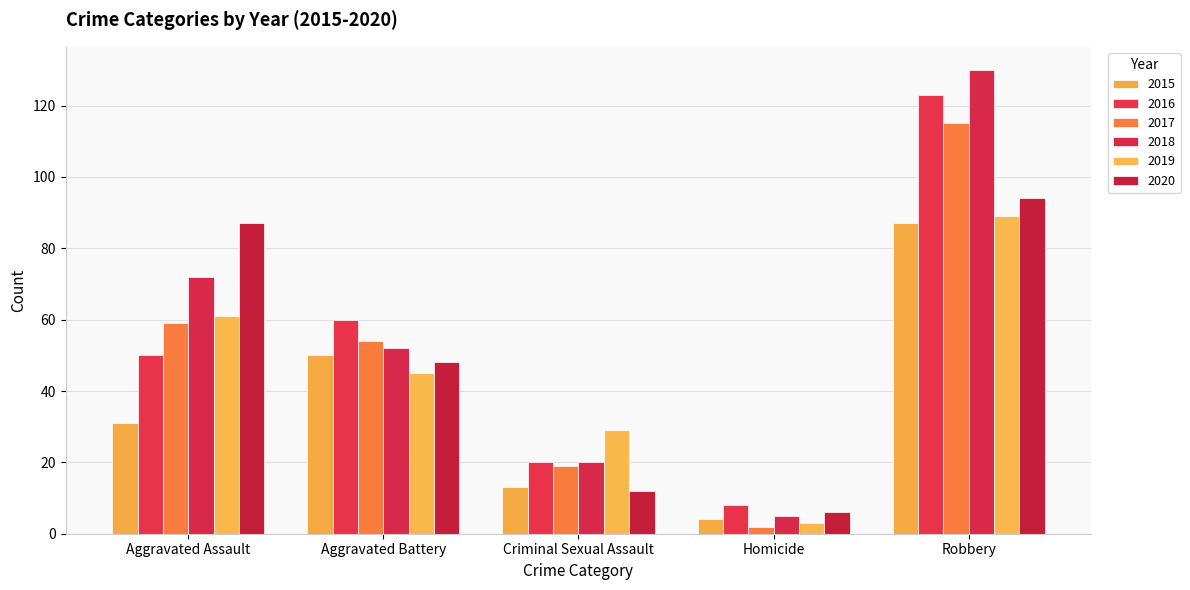

True or false: 2018 has a value of 20 at Criminal Sexual Assault.

True